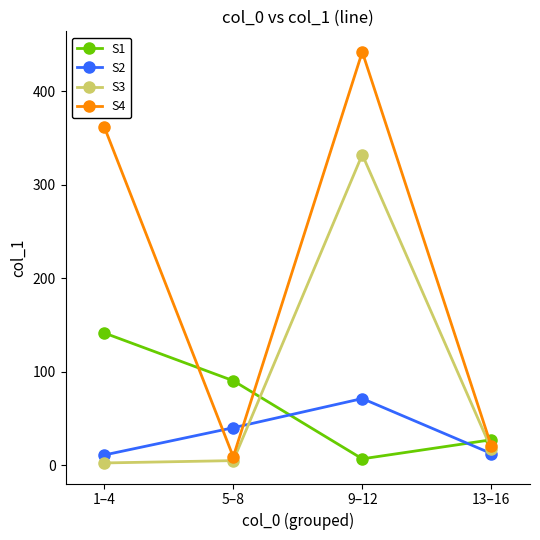

What are all the series names shown in the legend?

S1, S2, S3, S4